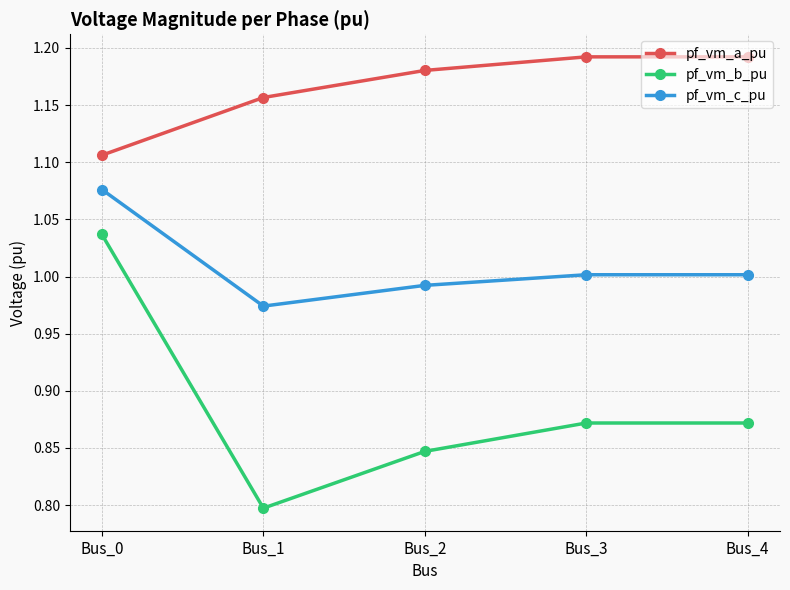

Which series has the widest spread of values?

pf_vm_b_pu